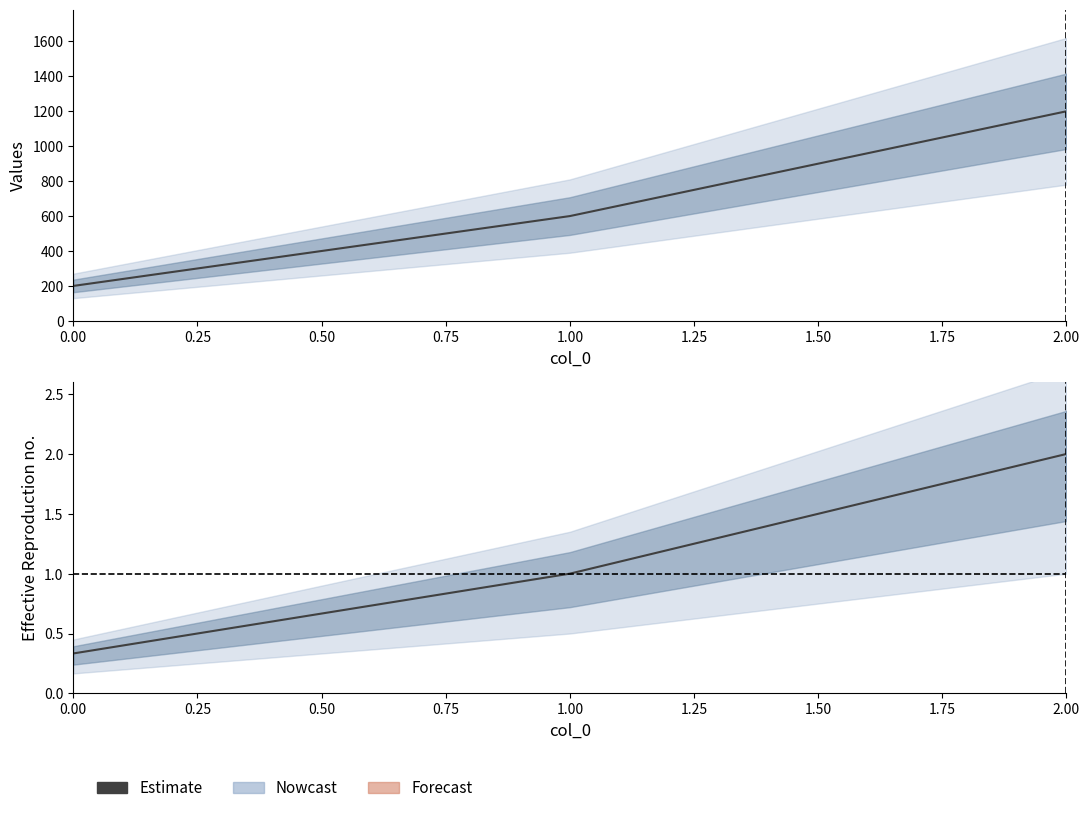

What value does the data have at 0.00?

0.3